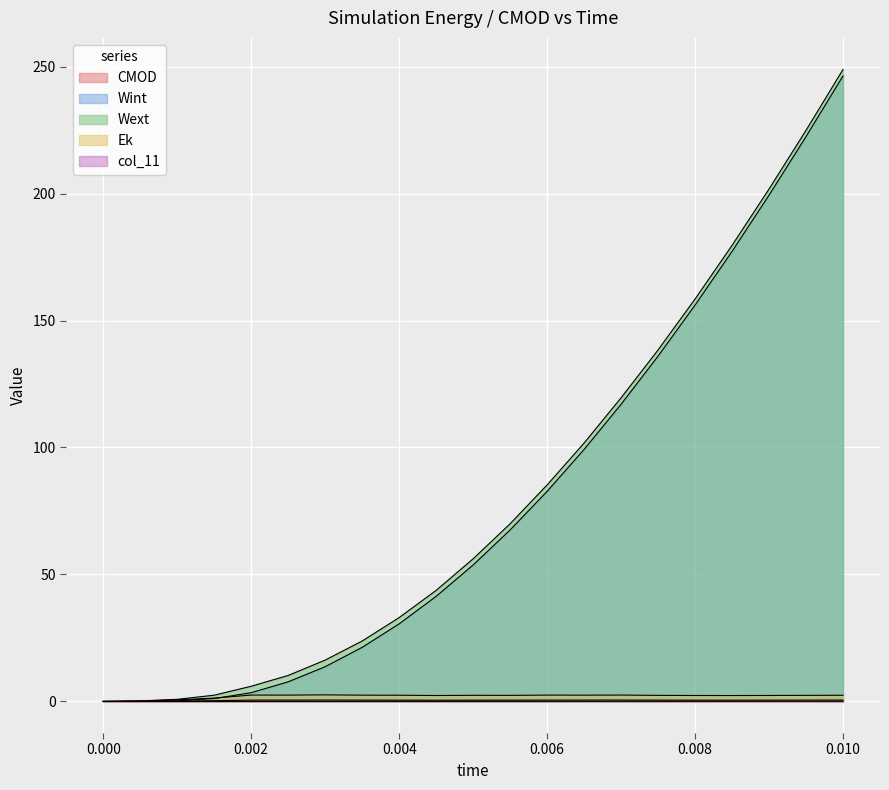

How many lines are shown in the chart?

5